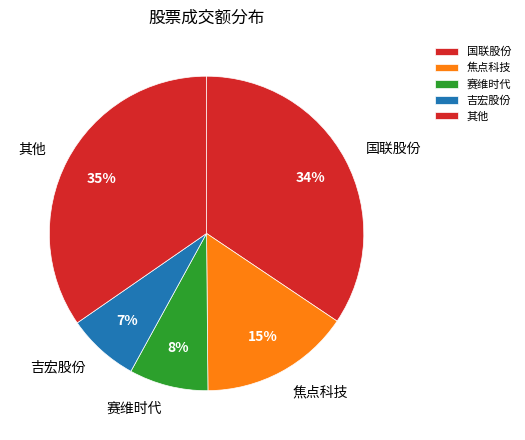

What is the smallest slice in the pie chart?

吉宏股份